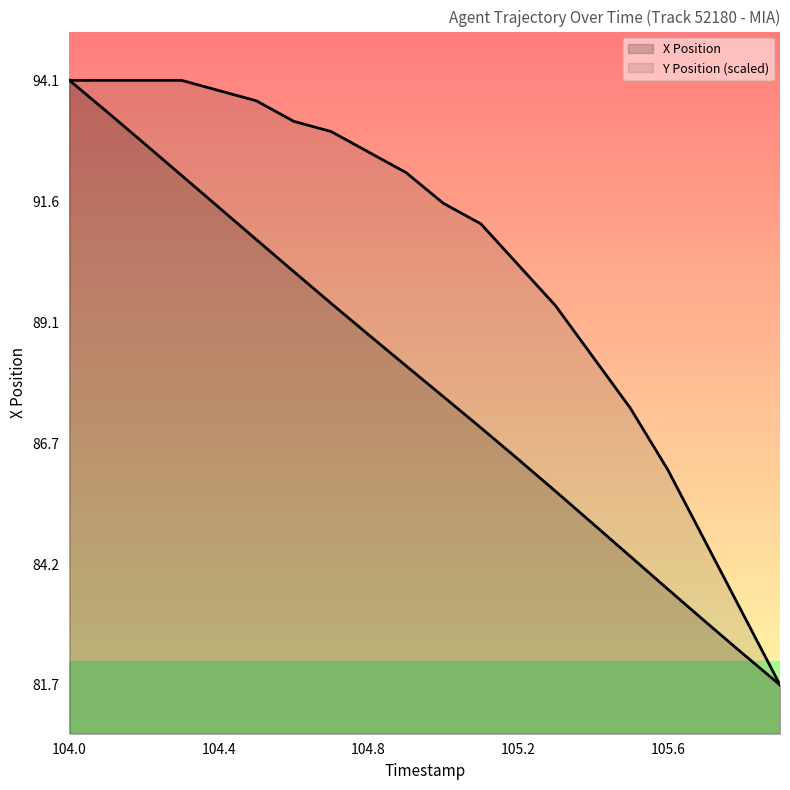

Reading left to right, what are all the values shown in this chart?

X: 104.0=94.1	104.1=93.5	104.2=92.8	104.3=92.2	104.4=91.5	104.5=90.8	104.6=90.2	104.7=89.5	104.8=88.9	104.9=88.2	105.0=87.6	105.1=87.0	105.2=86.3	105.3=85.7	105.4=85.0	105.5=84.3	105.6=83.7	105.7=83.0	105.8=82.4	105.9=81.7
Y: 104.0=94.1	104.1=94.1	104.2=94.1	104.3=94.1	104.4=93.9	104.5=93.7	104.6=93.3	104.7=93.0	104.8=92.6	104.9=92.2	105.0=91.6	105.1=91.2	105.2=90.3	105.3=89.5	105.4=88.4	105.5=87.4	105.6=86.1	105.7=84.6	105.8=83.2	105.9=81.7